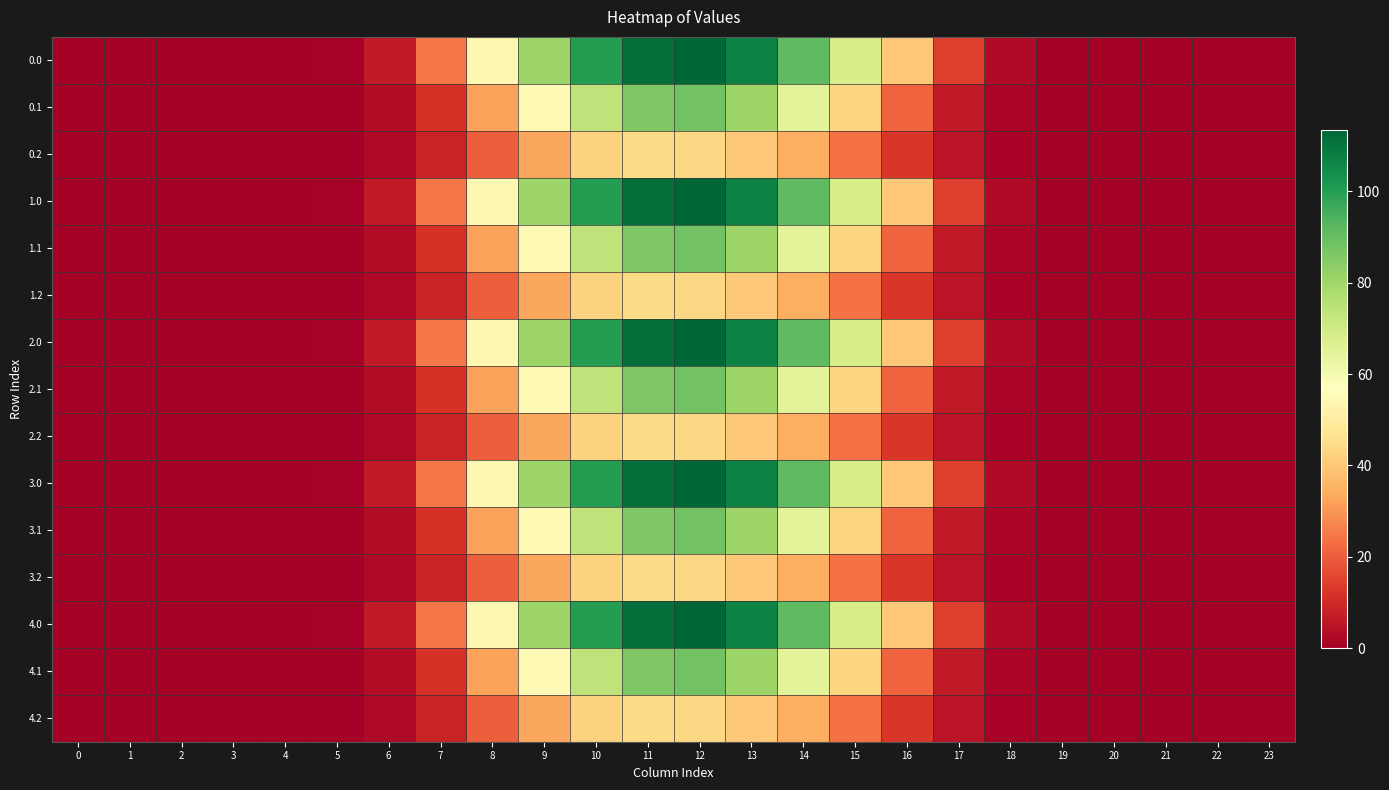

Which has a higher value, 0 or 16?

16